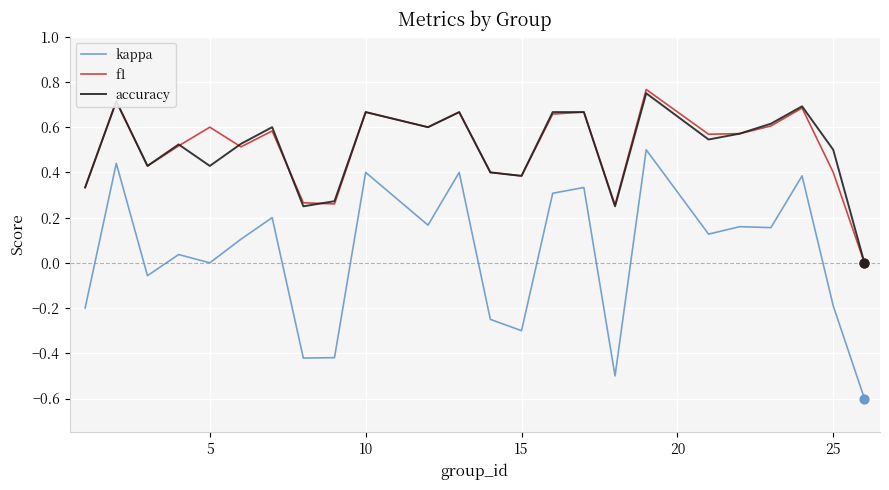

True or false: kappa and accuracy intersect in this chart.

False